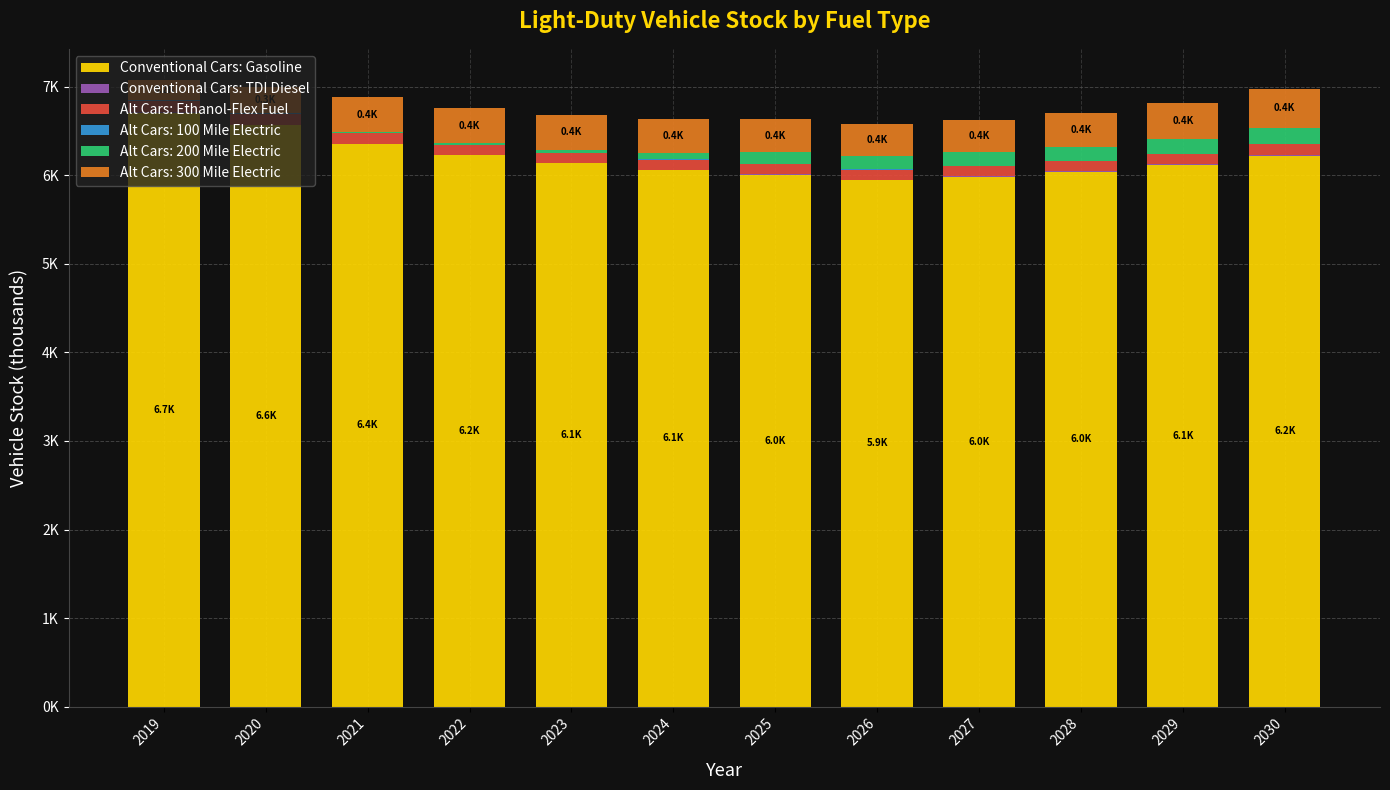

Are the bars horizontal?

No